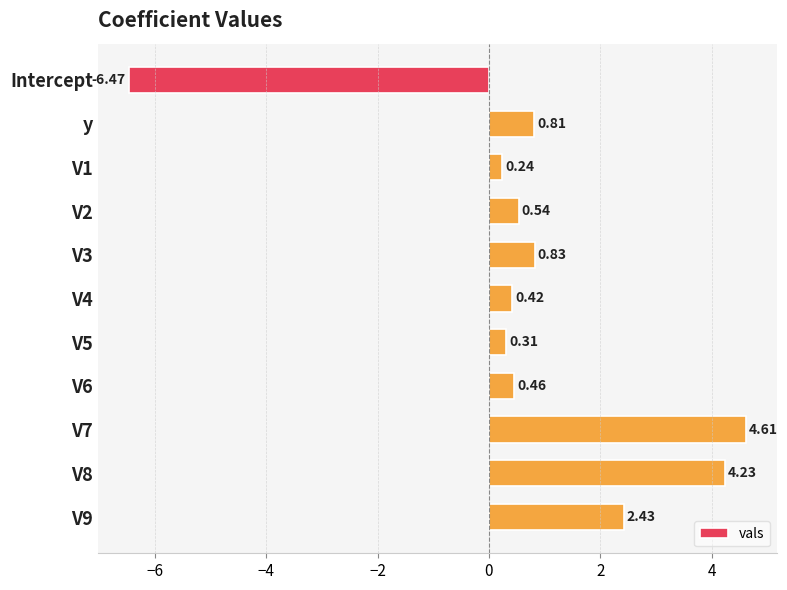

List the labels in order of value, smallest first.

Intercept, V1, V5, V4, V6, V2, y, V3, V9, V8, V7